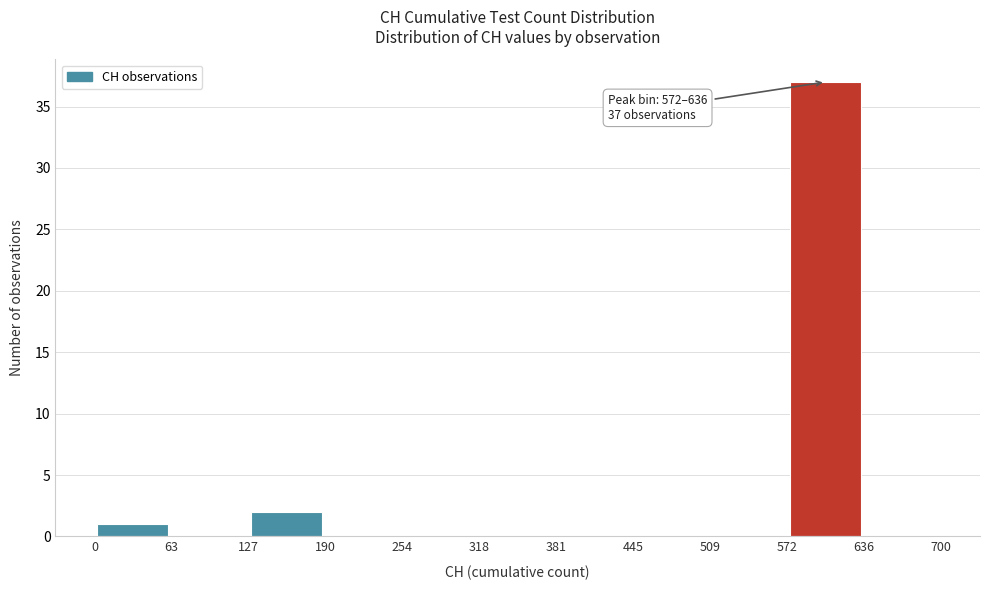

Over which range of the x-axis is the bar tallest?

572 to 636